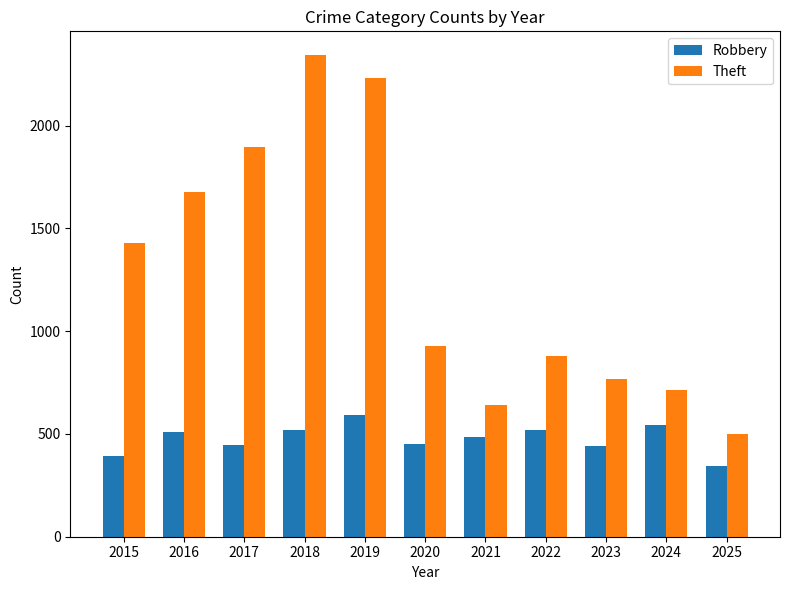

Read the Theft value at 2021, to the nearest 50.

650